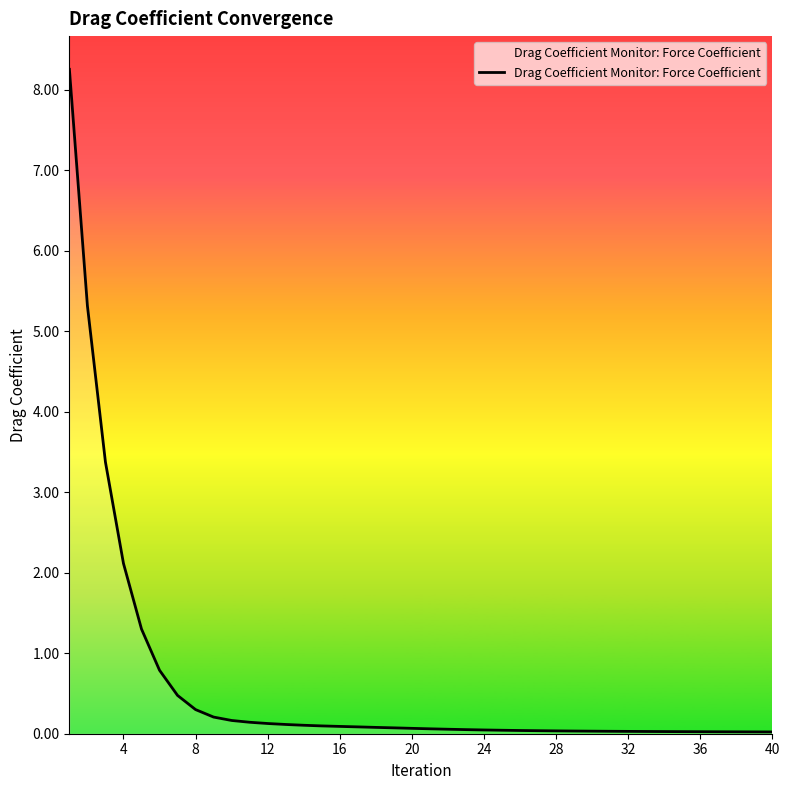

What is the maximum value shown in the chart?

8.3